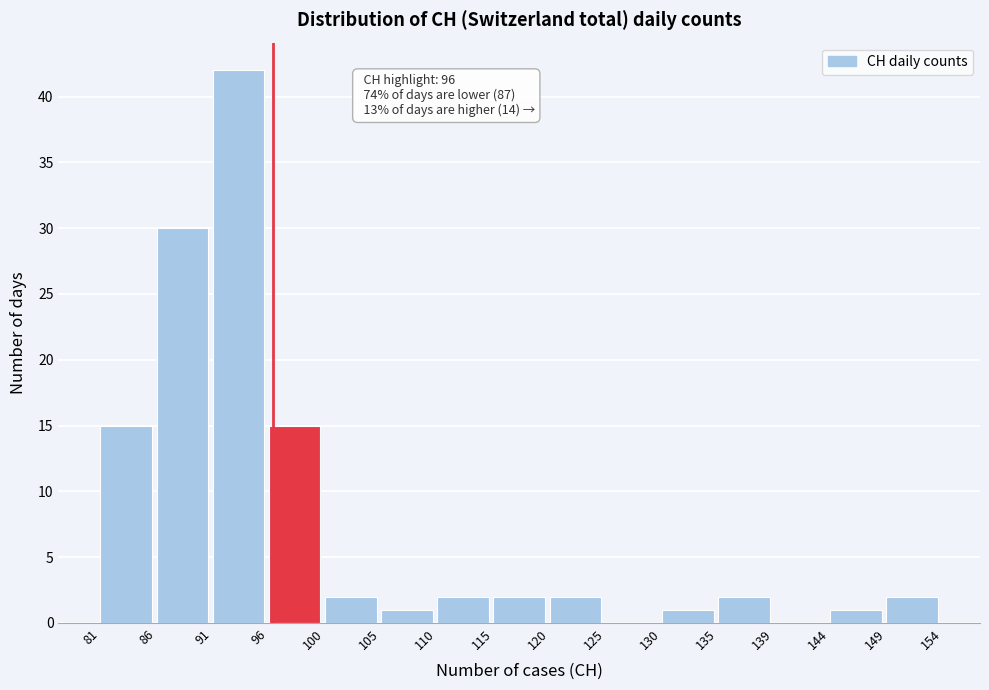

Over which range of the x-axis is the bar tallest?

91 to 96